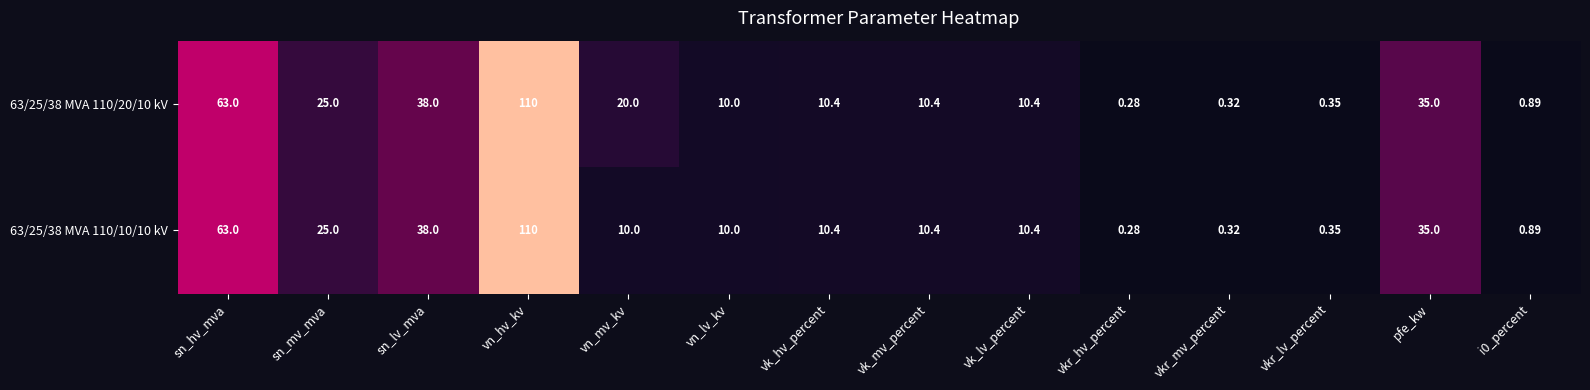

At which label is 63/25/38 MVA 110/10/10 kV closest to 55?

sn_hv_mva